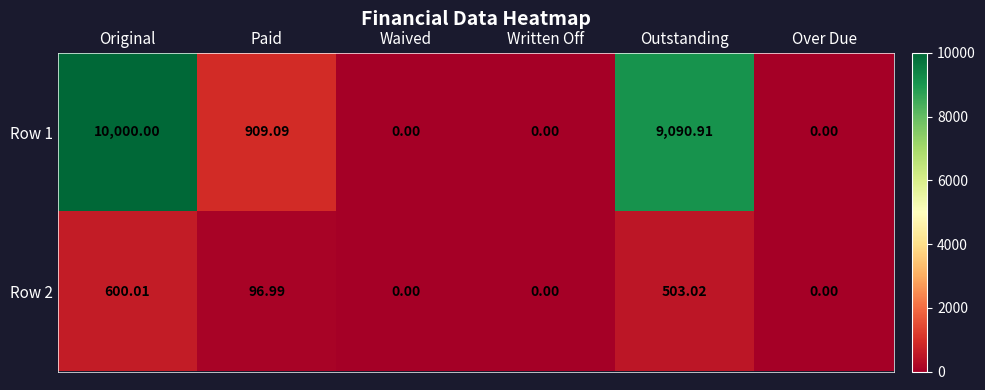

What is the greatest value displayed?

10000.0